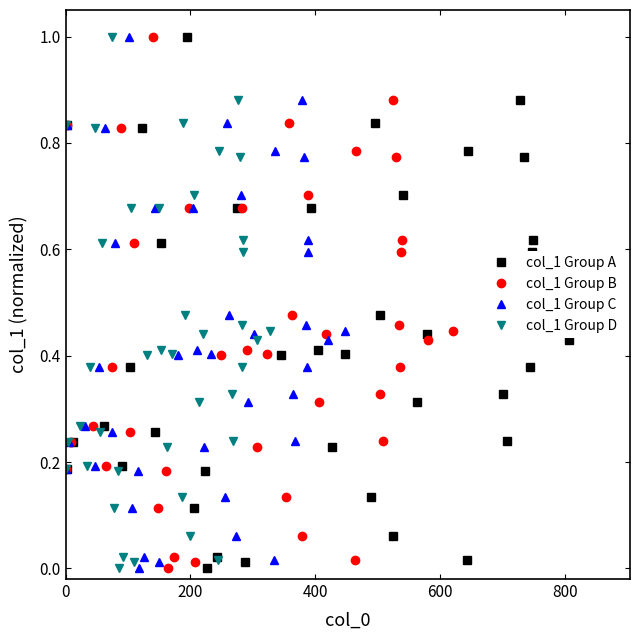

How many data points in col_1 Group B are above 0?

39